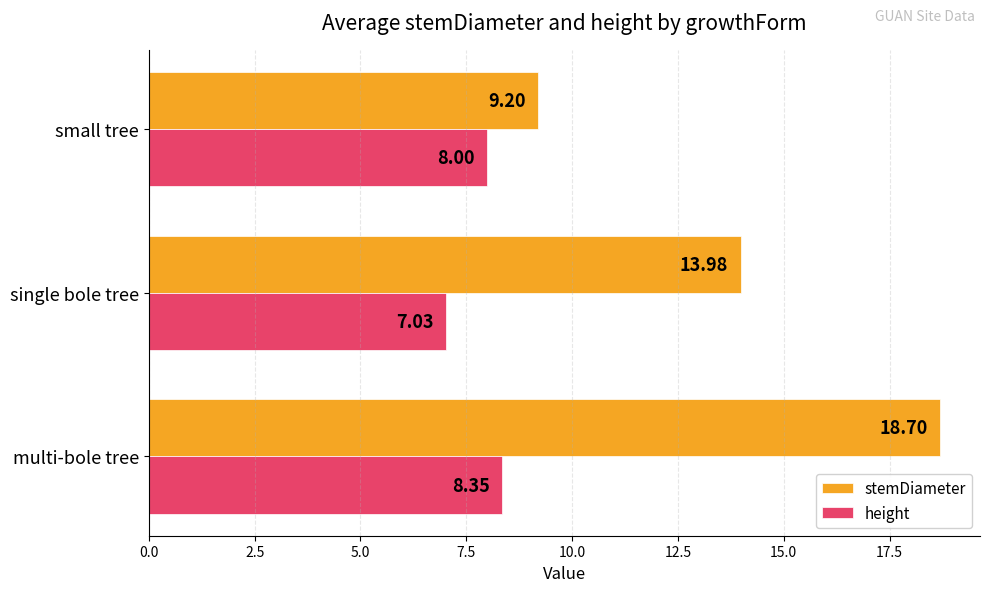

What is the average value of the stemDiameter series?

14.0